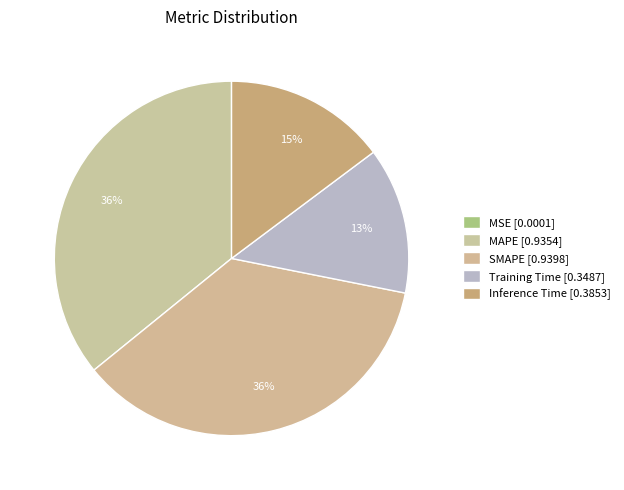

To the nearest percent, what portion does SMAPE represent?

36%